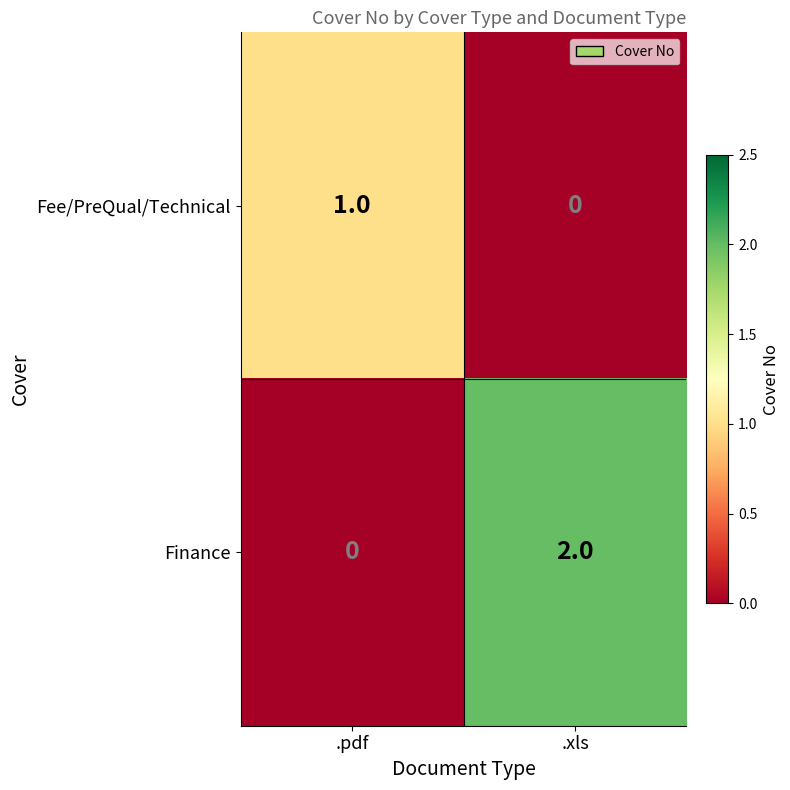

Which label corresponds to the largest value in the chart?

.xls